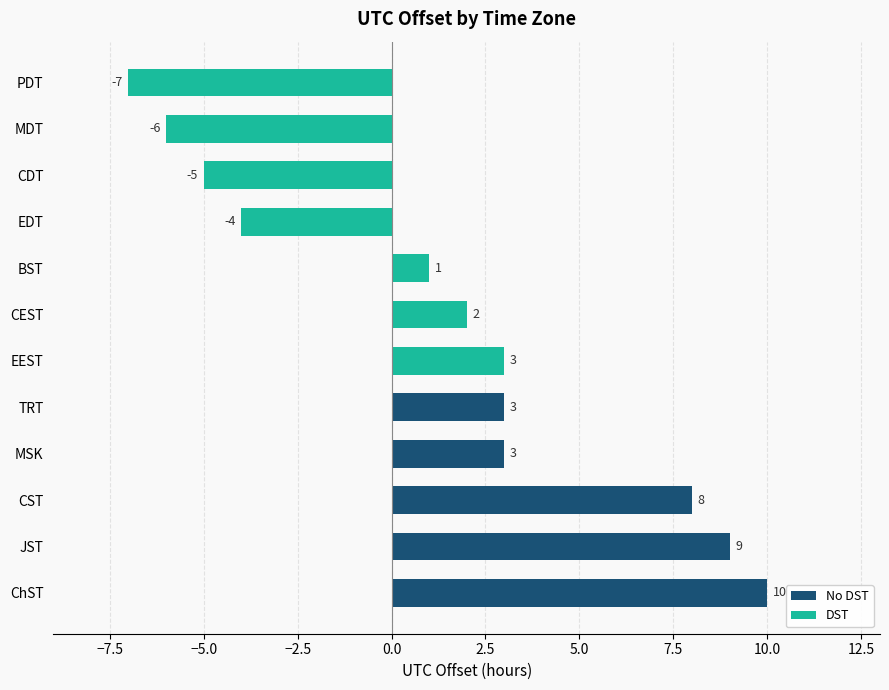

What is the difference between the maximum and second lowest values?

16